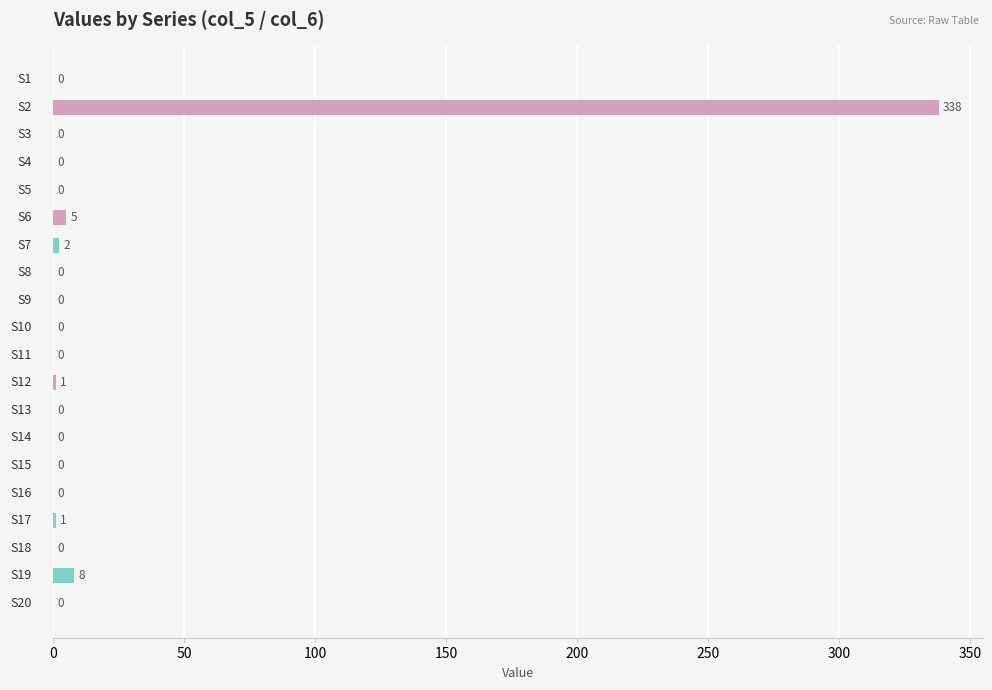

What is the sum of all values?

355